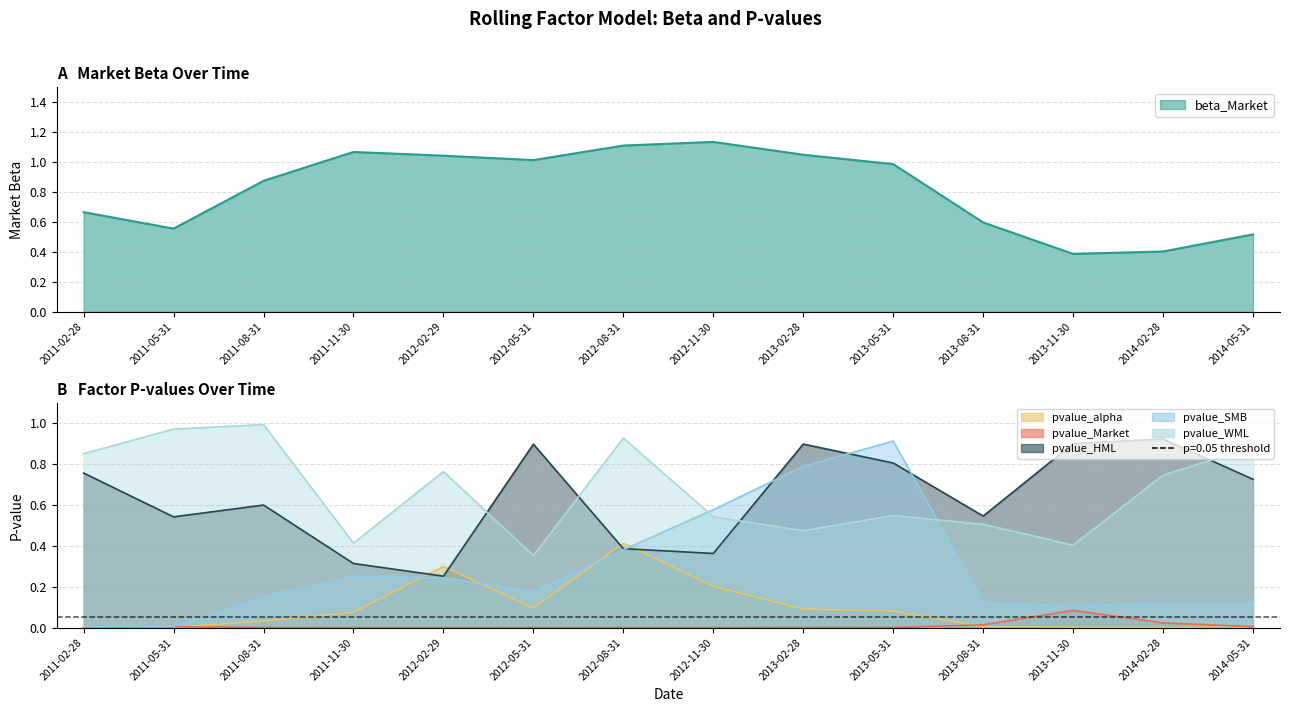

What is the maximum value for pvalue_Market?

0.1